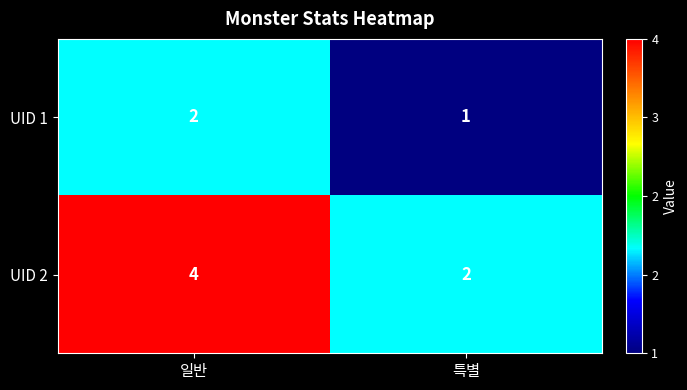

What is the average value of the UID 2 series?

3